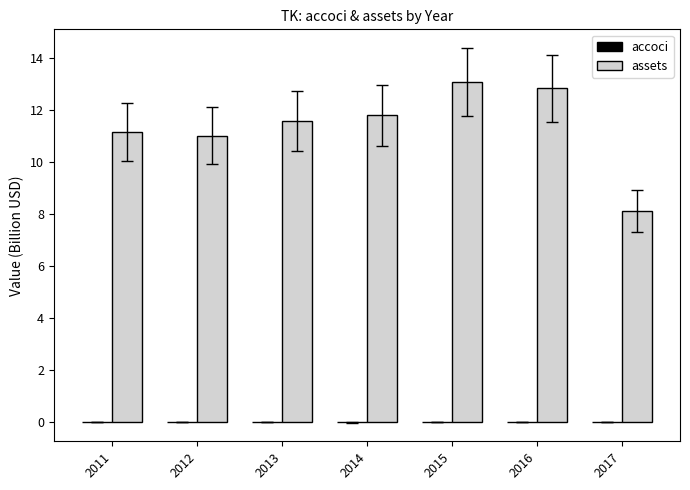

Which series has the largest total across all categories?

assets